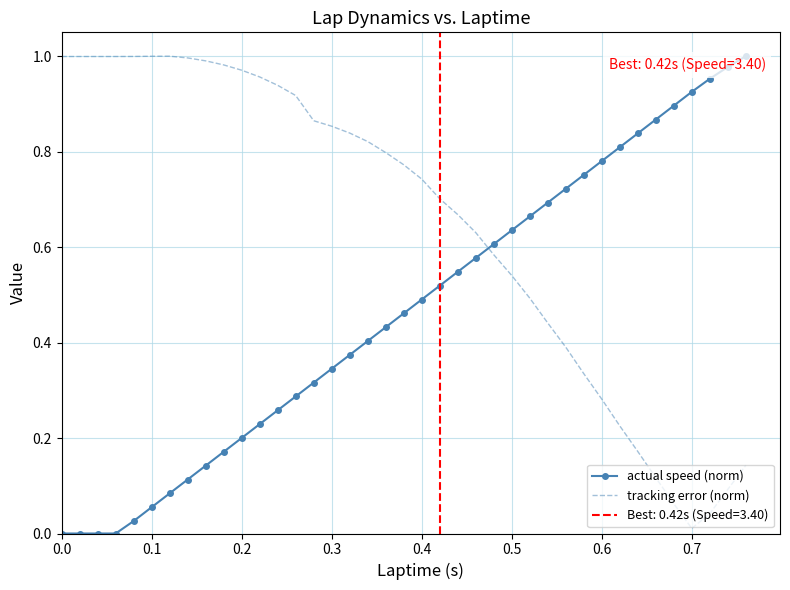

True or false: tracking error (norm) and actual speed (norm) cross at least once.

True